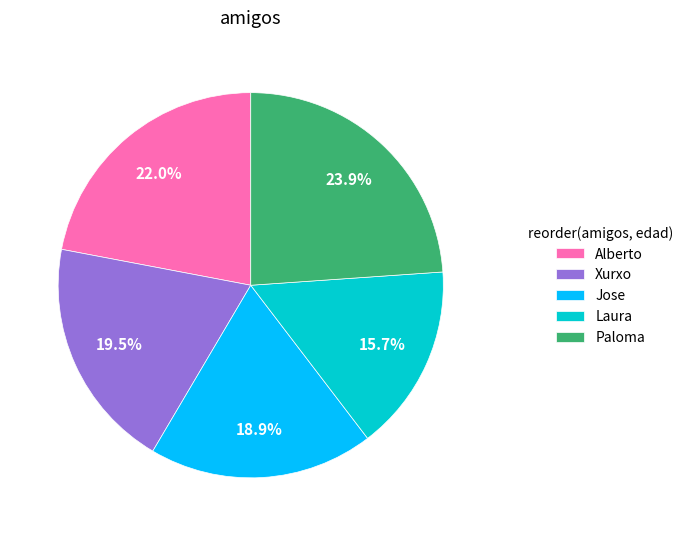

To the nearest percent, what is the average slice percentage?

20%